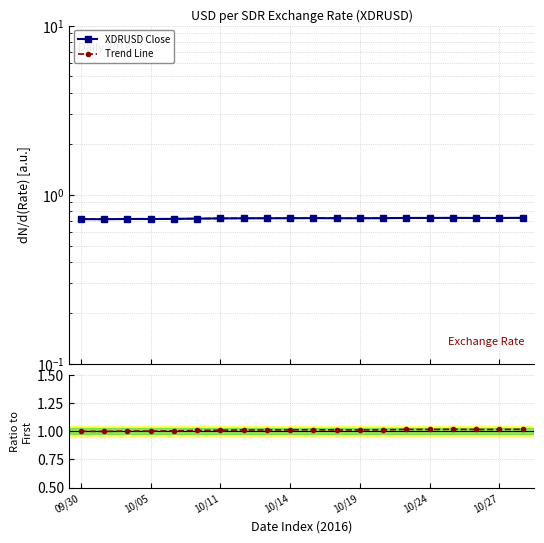

What is the total value across all series at 14?

2.5